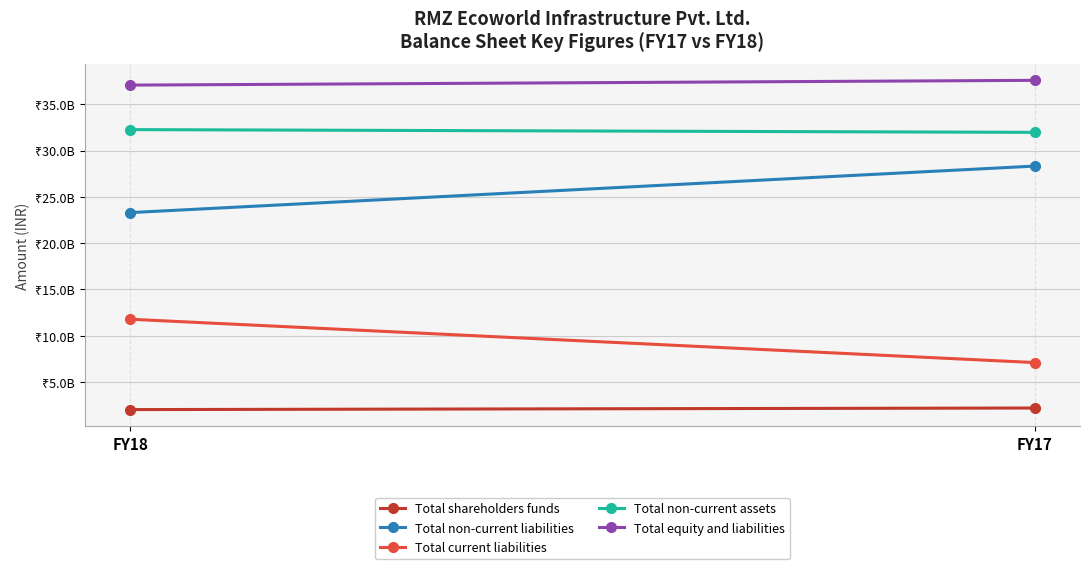

At FY18, list the series in order from largest to smallest.

Total equity and liabilities, Total non-current assets, Total non-current liabilities, Total current liabilities, Total shareholders funds